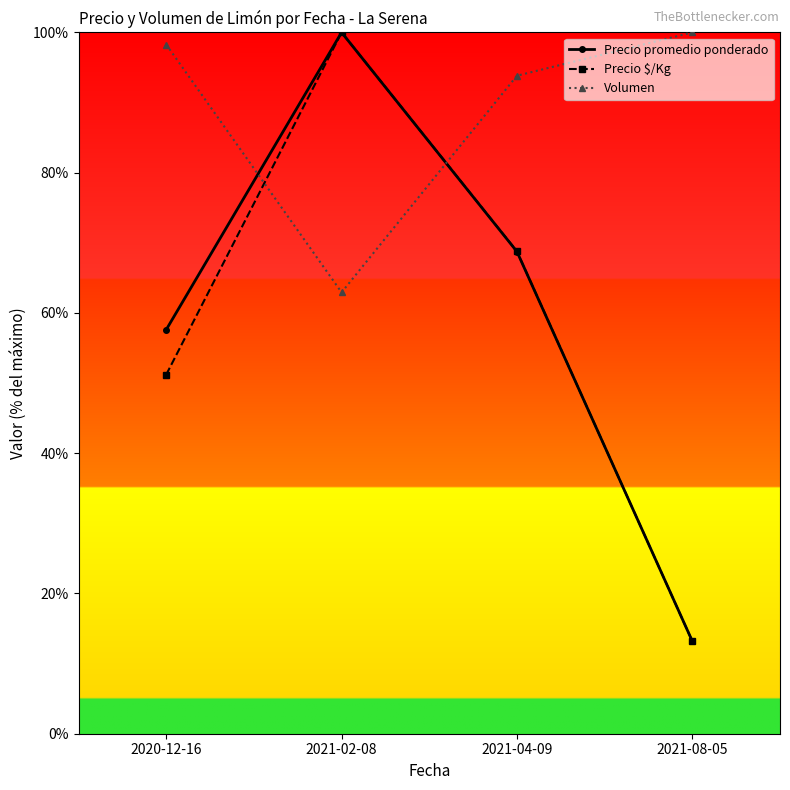

Which series changed the most between 2021-04-09 and 2021-08-05?

Precio $/Kg